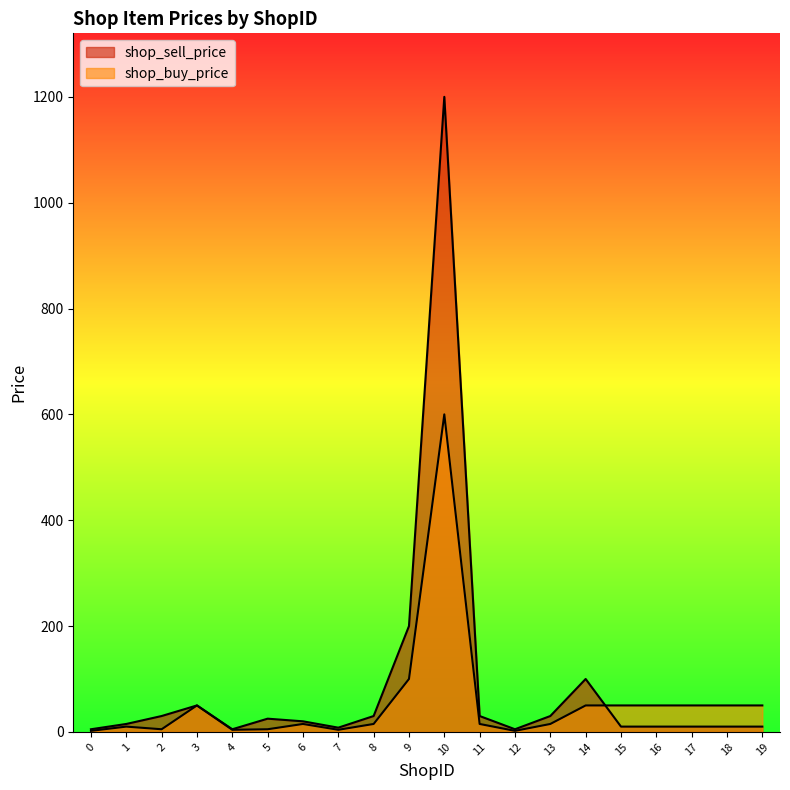

What is the total value across all series at 10?

1800